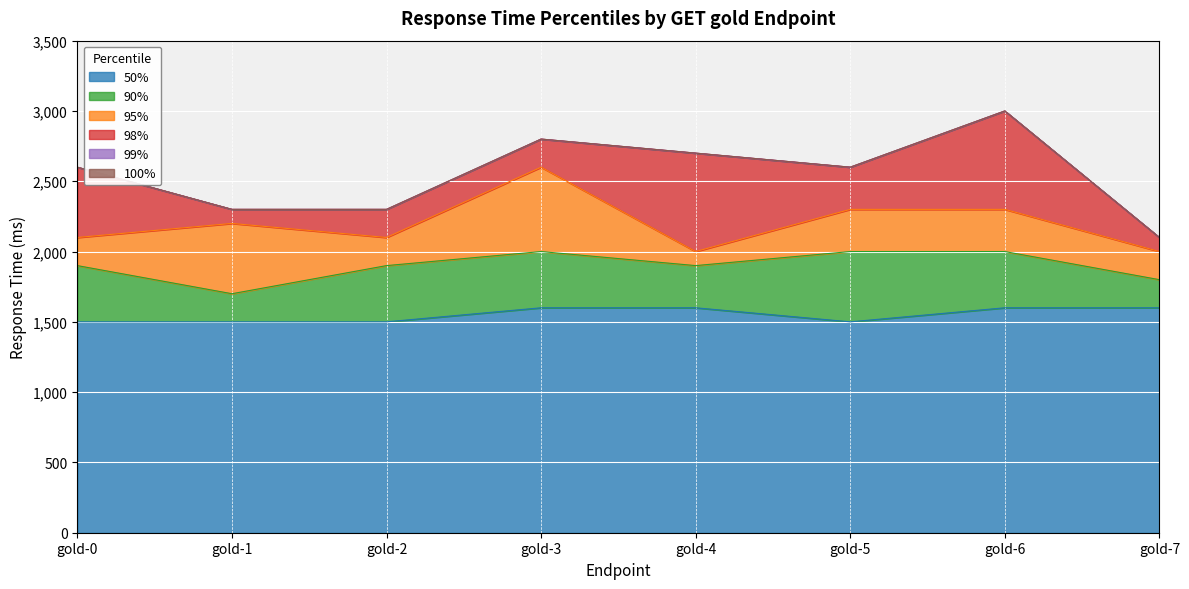

Between gold-0 and gold-6, which series saw the biggest shift?

98%